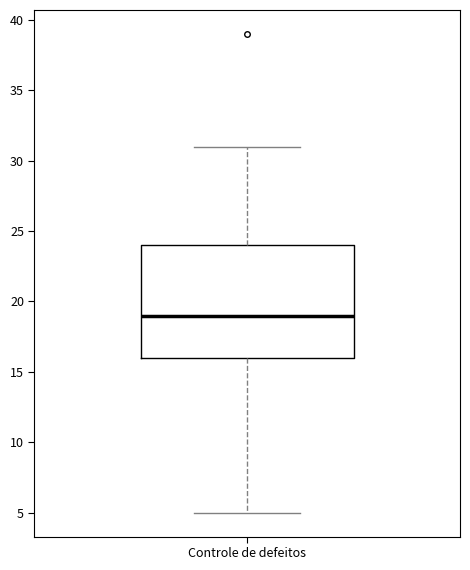

Read this box plot against the y-axis: the position of the median line, the range covered by the box, and the ends of both whiskers. The values are not printed on the chart, so give them approximately, as read against the axis.

median 19, box 16 to 24, whiskers 5 to 31